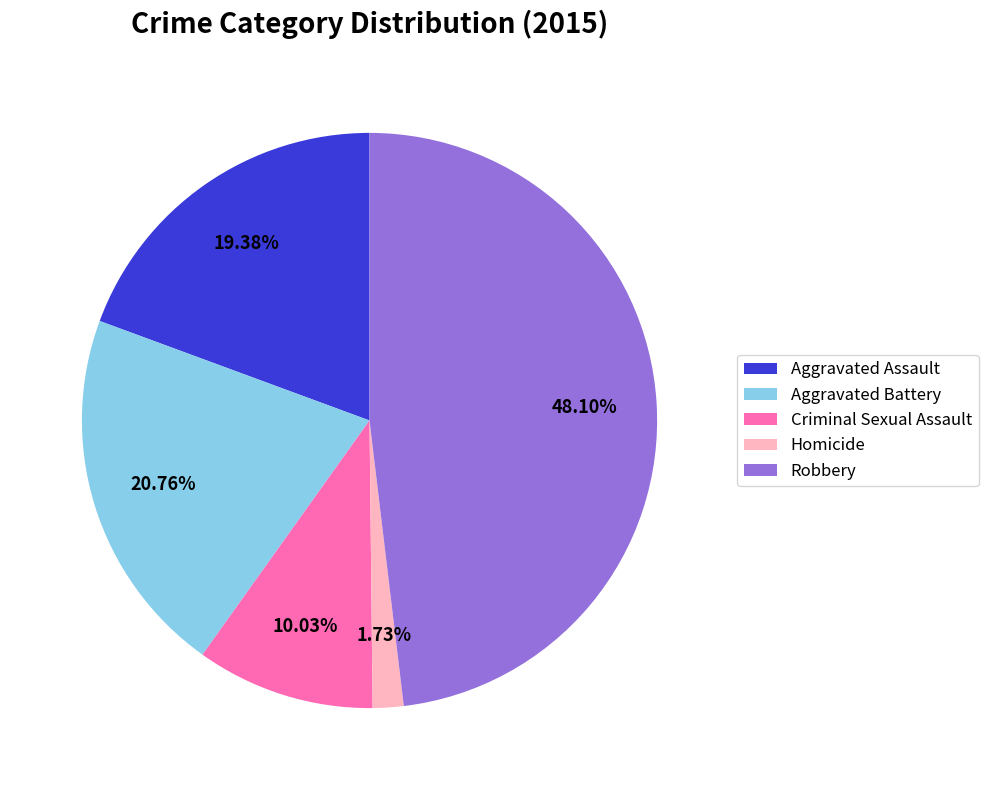

Which category has the biggest portion of the pie?

Robbery